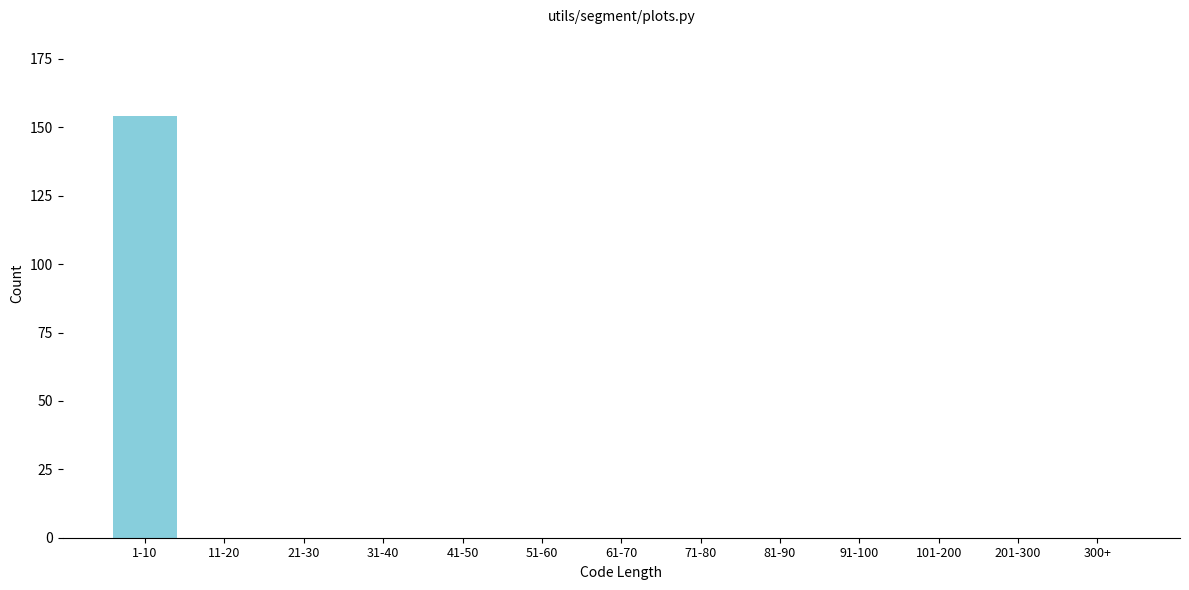

Reading left to right, transcribe all the data shown in this chart.

1-10=154	11-20=0	21-30=0	31-40=0	41-50=0	51-60=0	61-70=0	71-80=0	81-90=0	91-100=0	101-200=0	201-300=0	300+=0